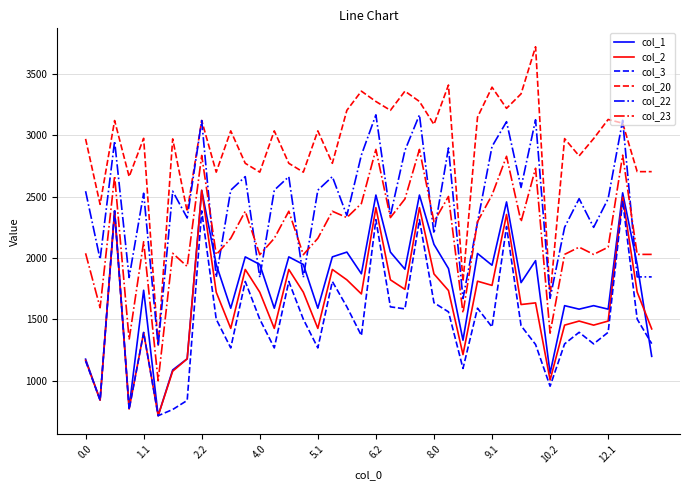

True or false: col_2 and col_20 intersect in this chart.

False